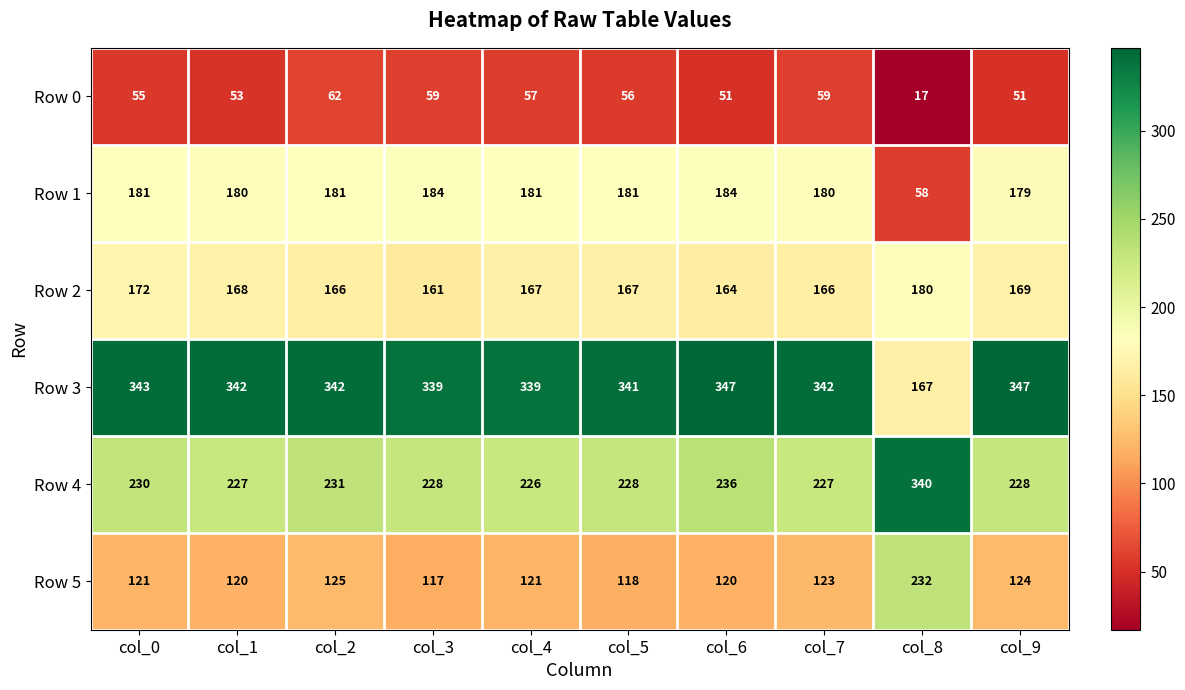

At which label is Row 4 closest to 283?

col_6